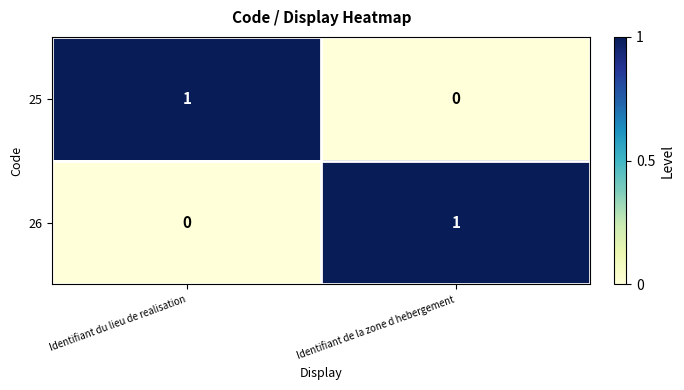

At which label is 26 closest to 0?

Identifiant du lieu de realisation